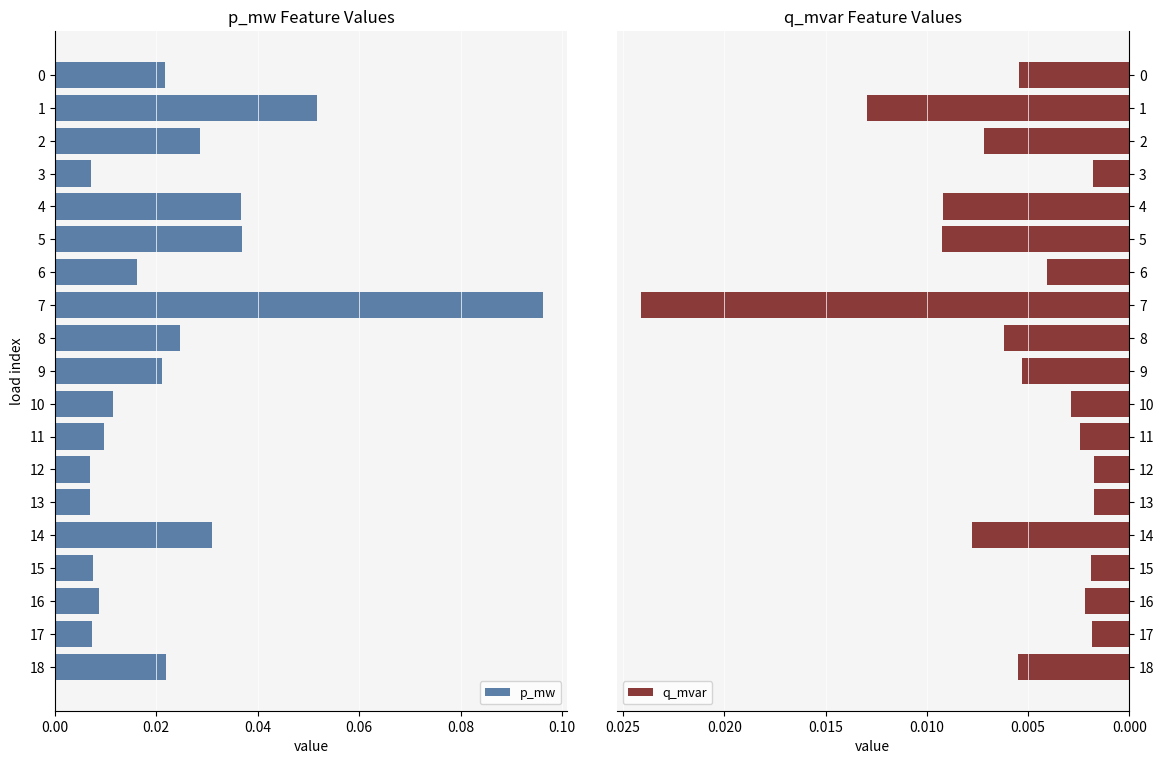

The value of q_mvar at 17 is 0.0. True or false?

True